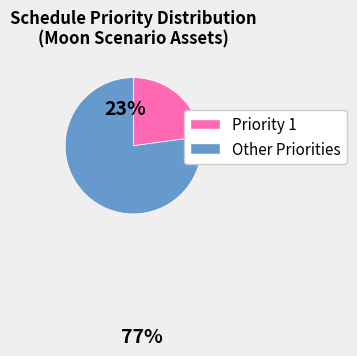

How many segments does this pie chart have?

2